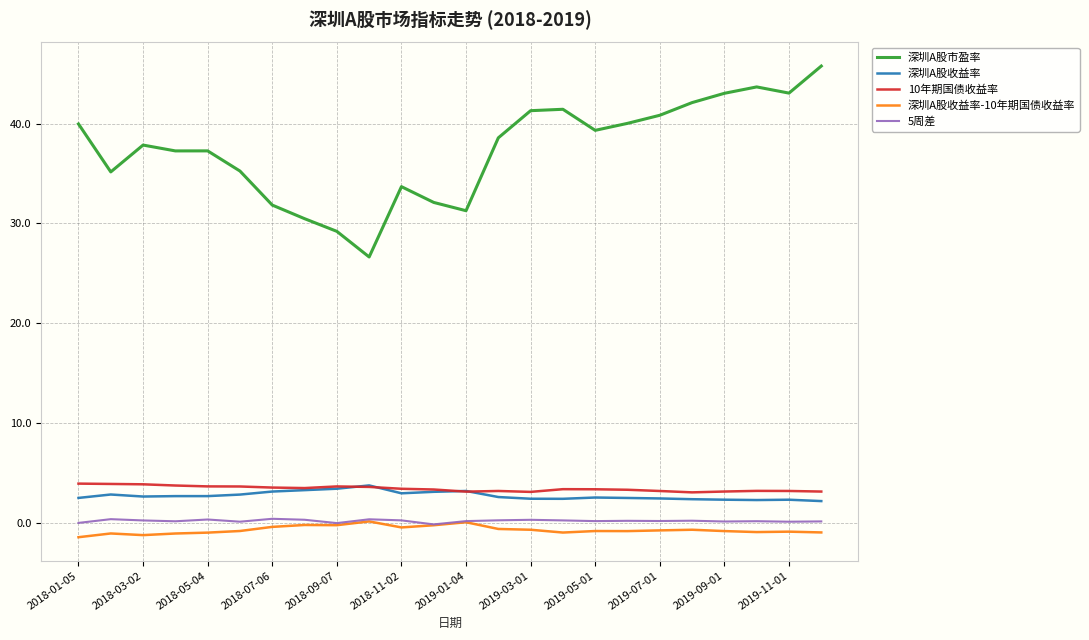

Which series has the largest range (max minus min)?

深圳A股市盈率